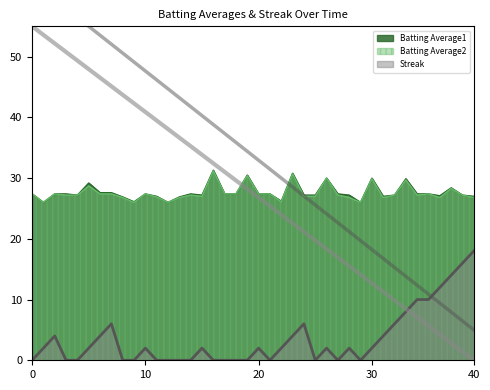

True or false: Batting Average2 and Streak cross at least once.

False